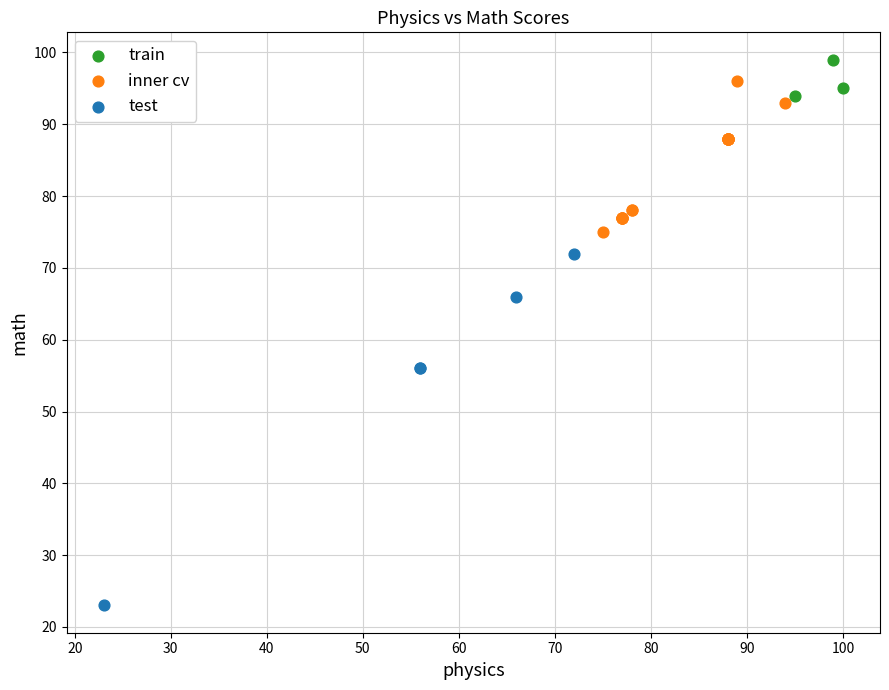

Which series contains the highest Y value?

train